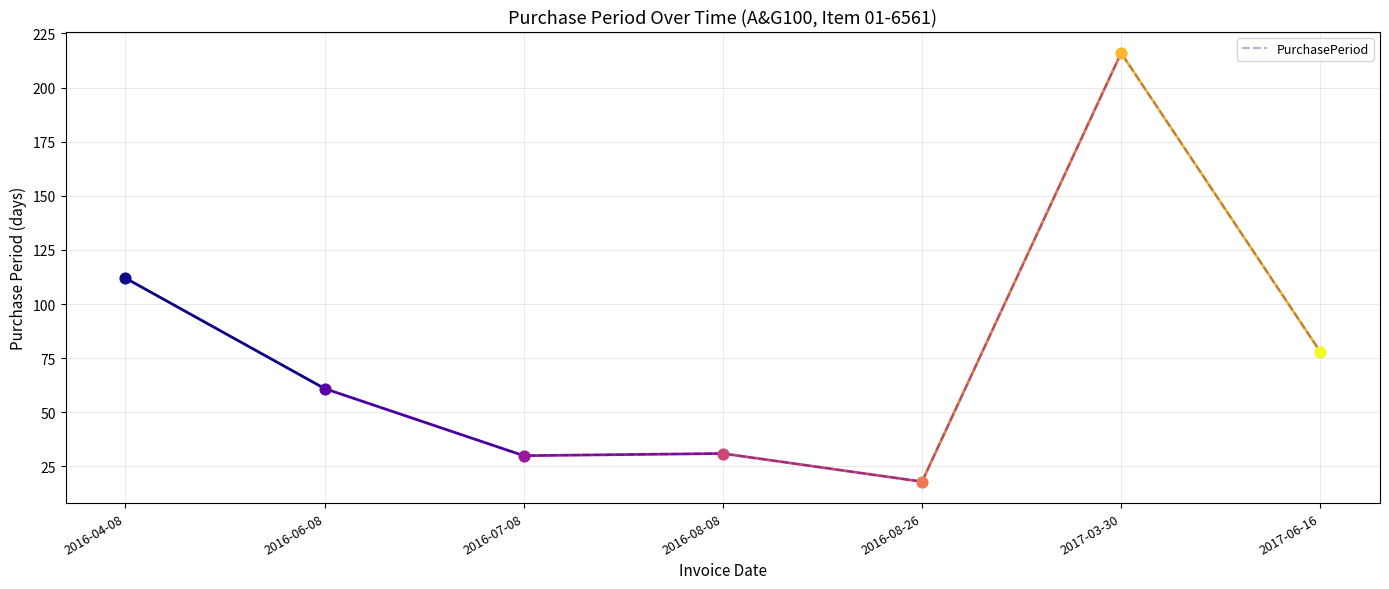

Which has a higher value, 2016-06-08 or 2016-04-08?

2016-04-08